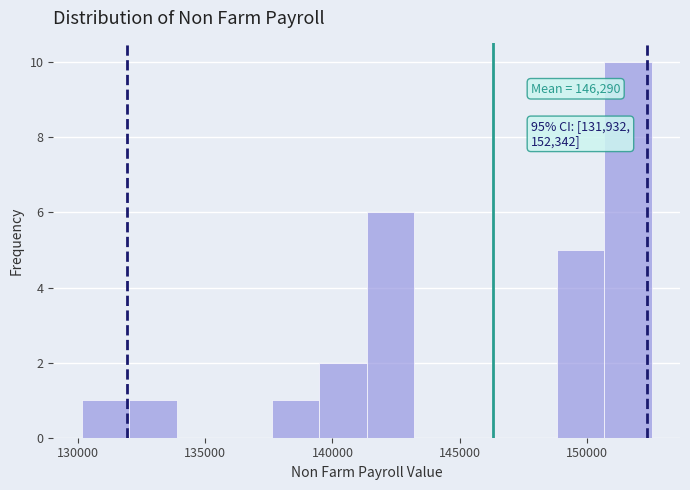

Around what value on the x-axis is the tallest bar? Give the approximate position of its centre, as read against the axis.

151500